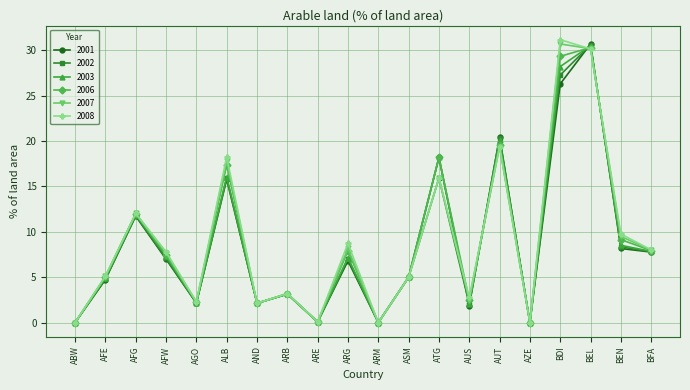

Is the value of 2007 at AFW greater than the value of 2006 at ASM?

Yes